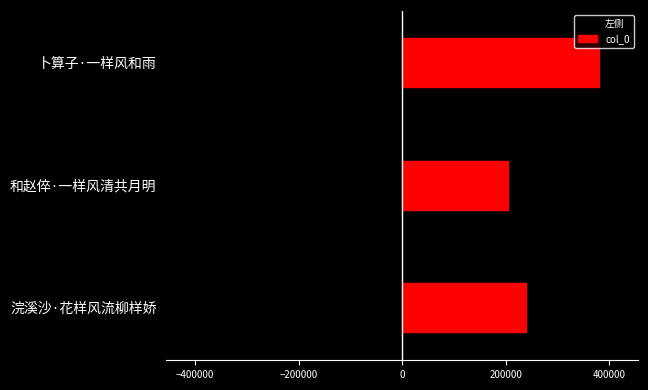

How many bars are there in total?

6